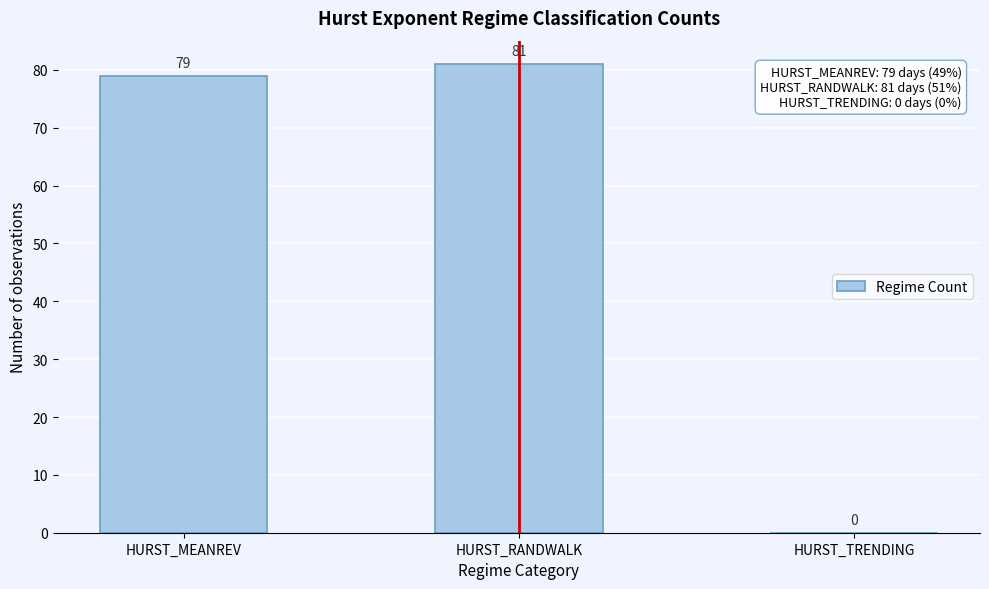

Reading left to right, extract all data points from this chart.

HURST_MEANREV=79	HURST_RANDWALK=81	HURST_TRENDING=0